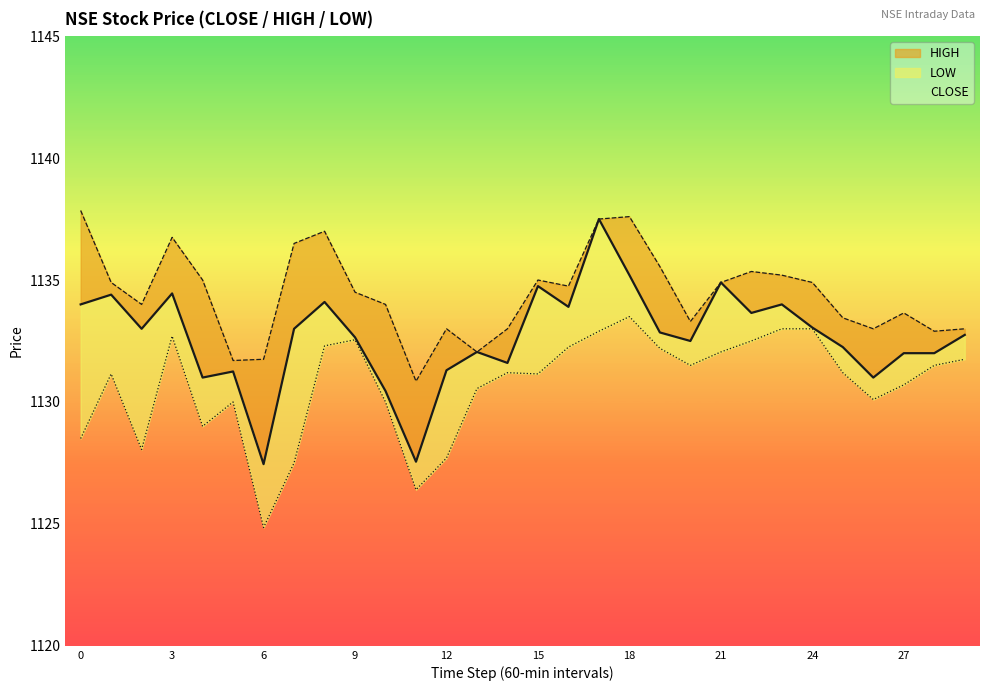

Is this an area chart (filled region under the line)?

No